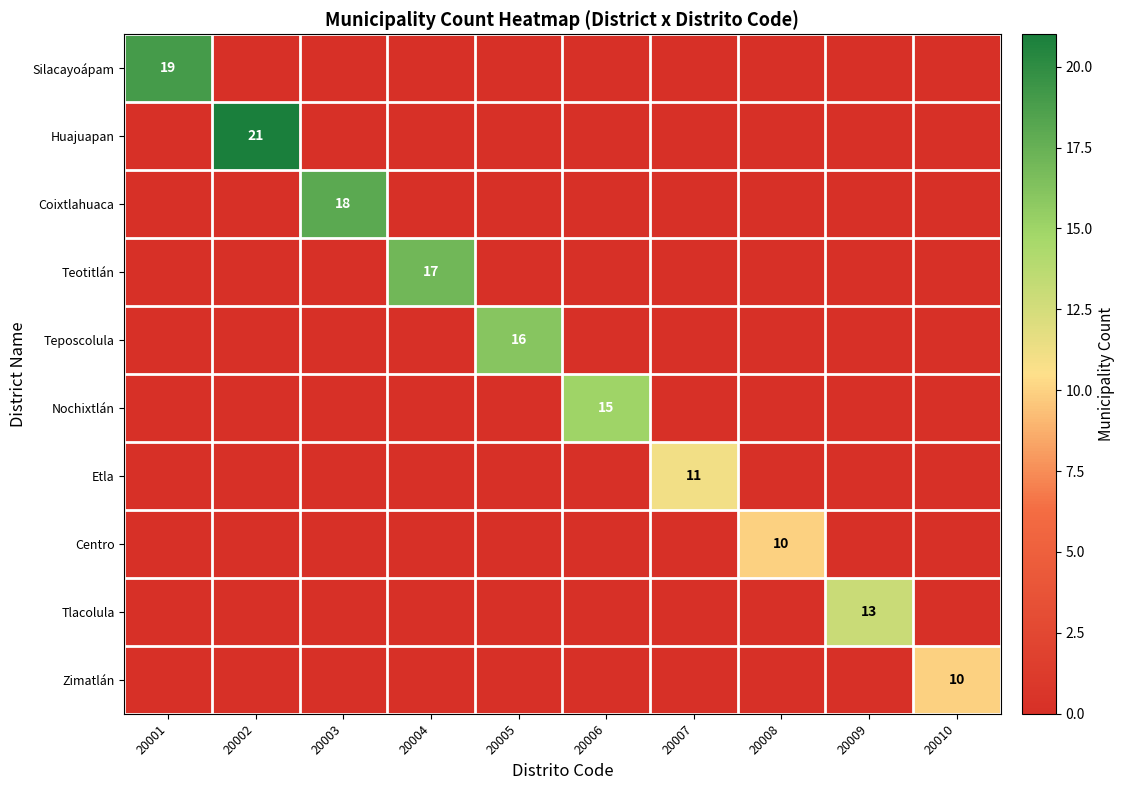

Which has a higher value, 20010 or 20009?

20010